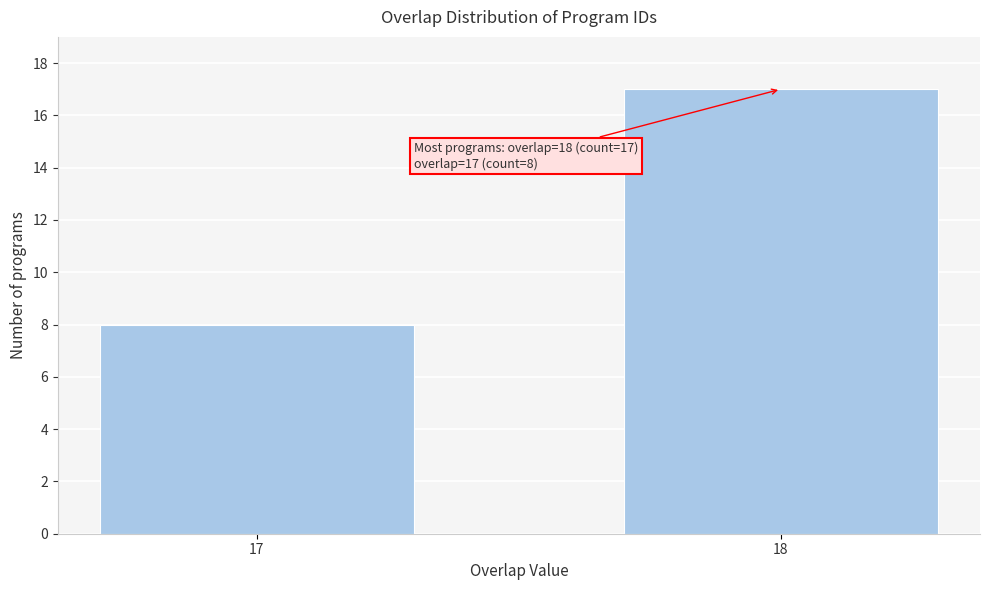

Reading left to right, extract all data points from this chart.

8	17